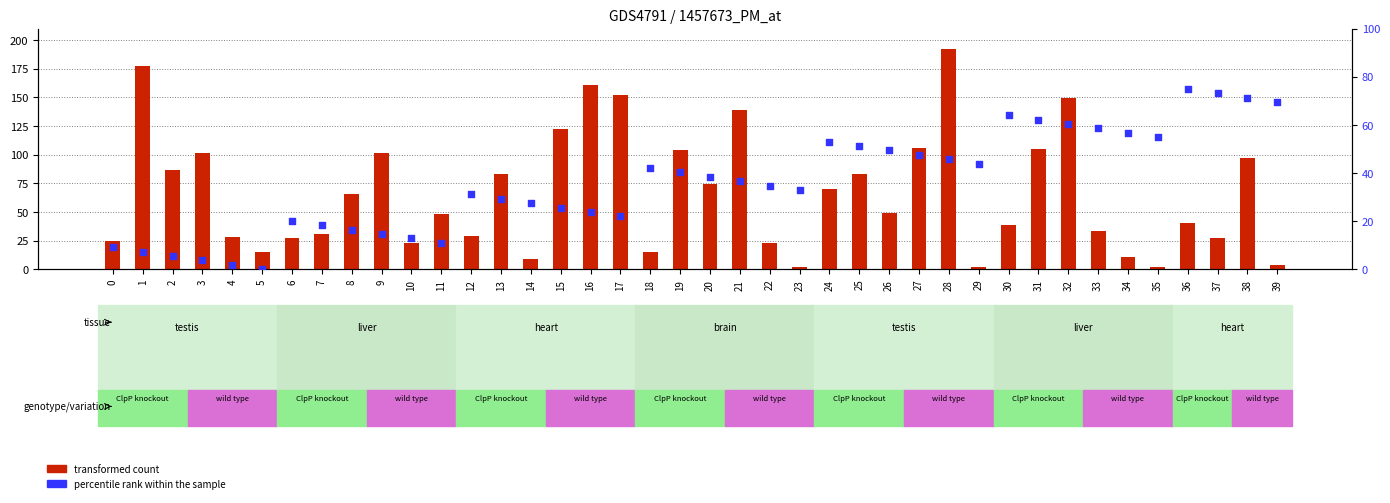

At which category is the sum across all series the highest?

28